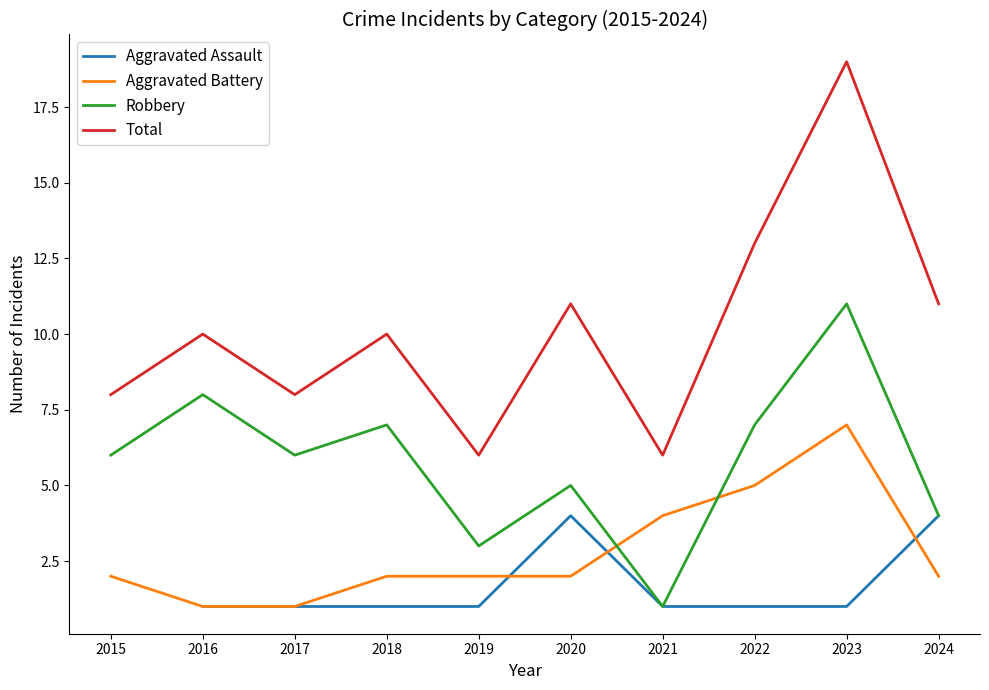

Which series ends up on top after the final intersection of Aggravated Battery and Robbery?

Robbery